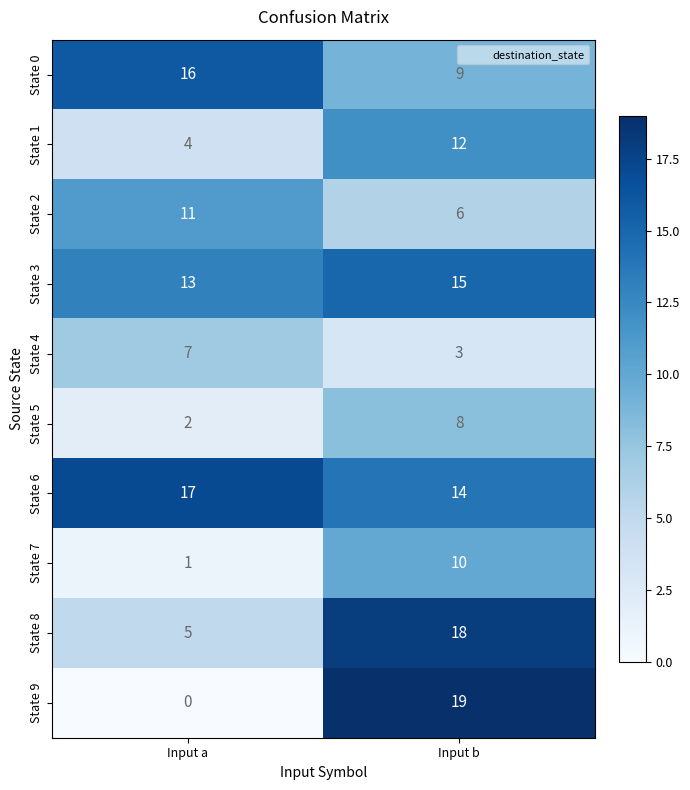

Count the number of data series in this chart.

10